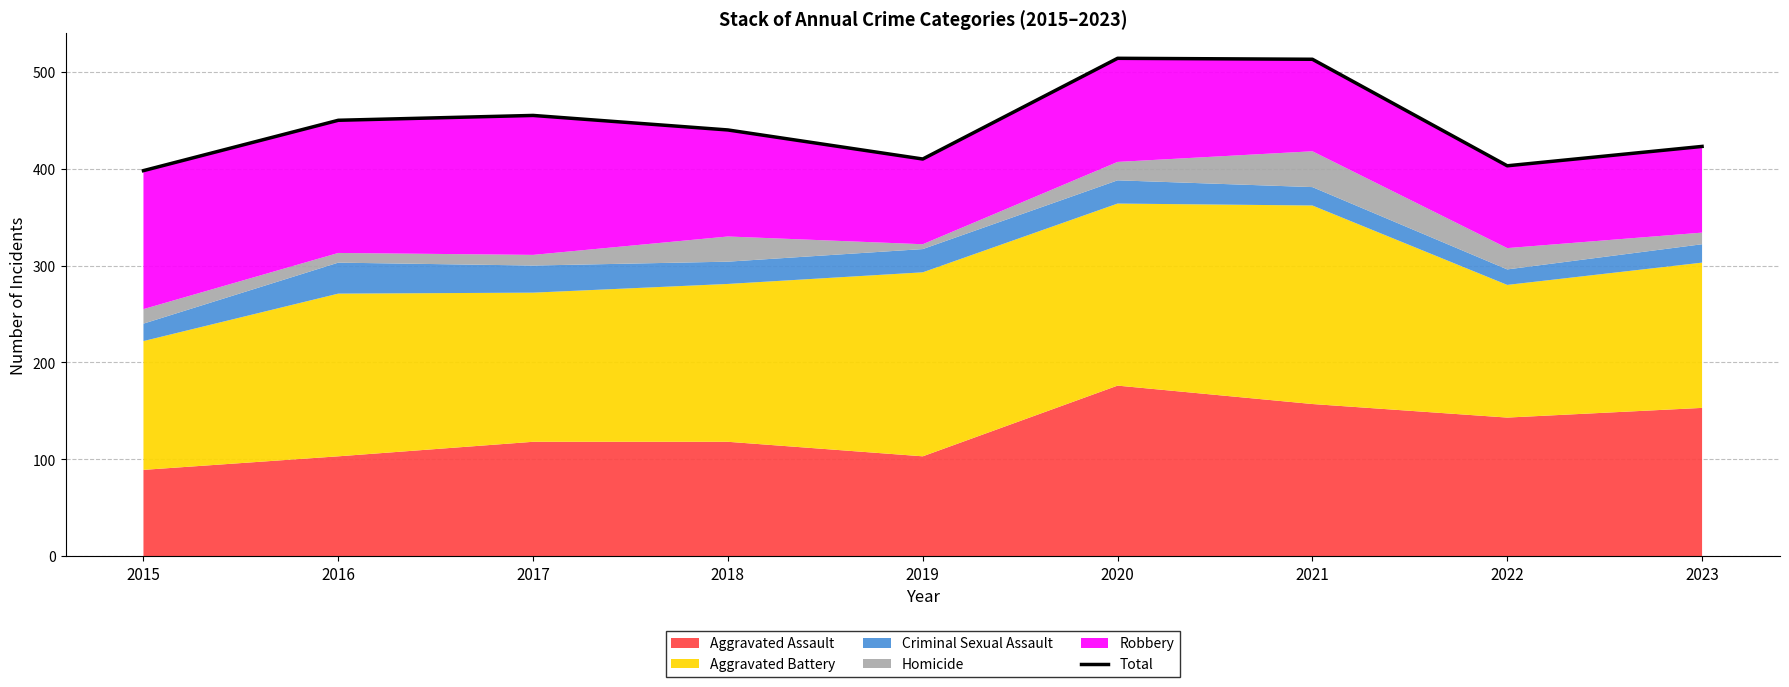

How many points are higher than both their immediate neighbors (excluding endpoints)?

2